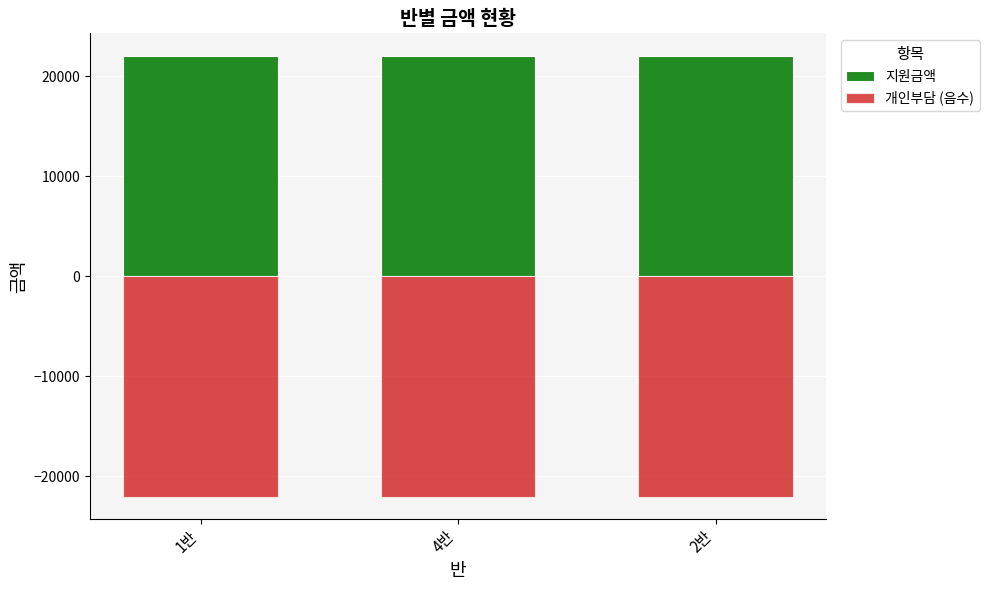

At which category is the sum across all series the highest?

1반